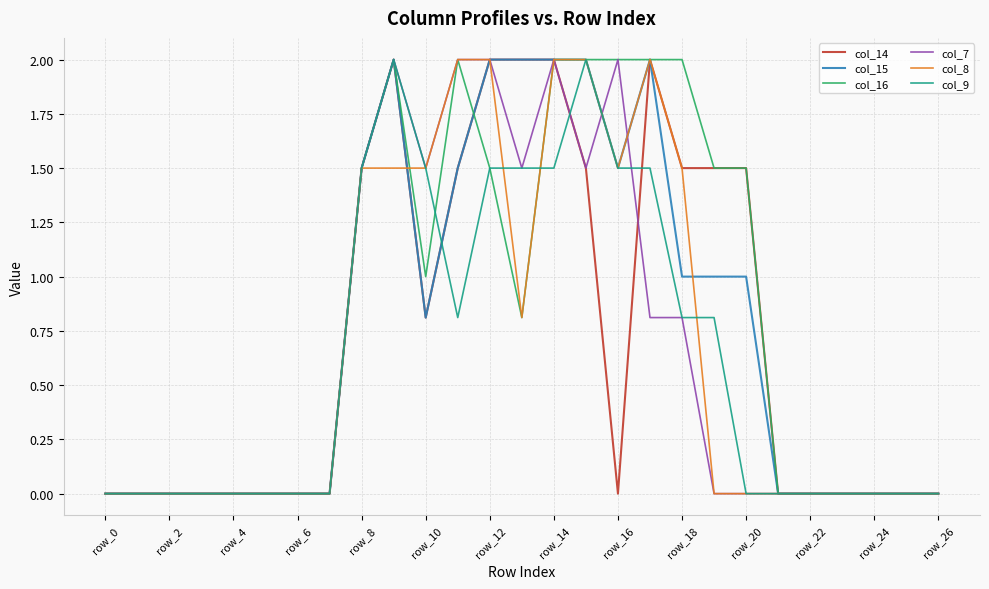

Does the chart have visible grid lines?

Yes